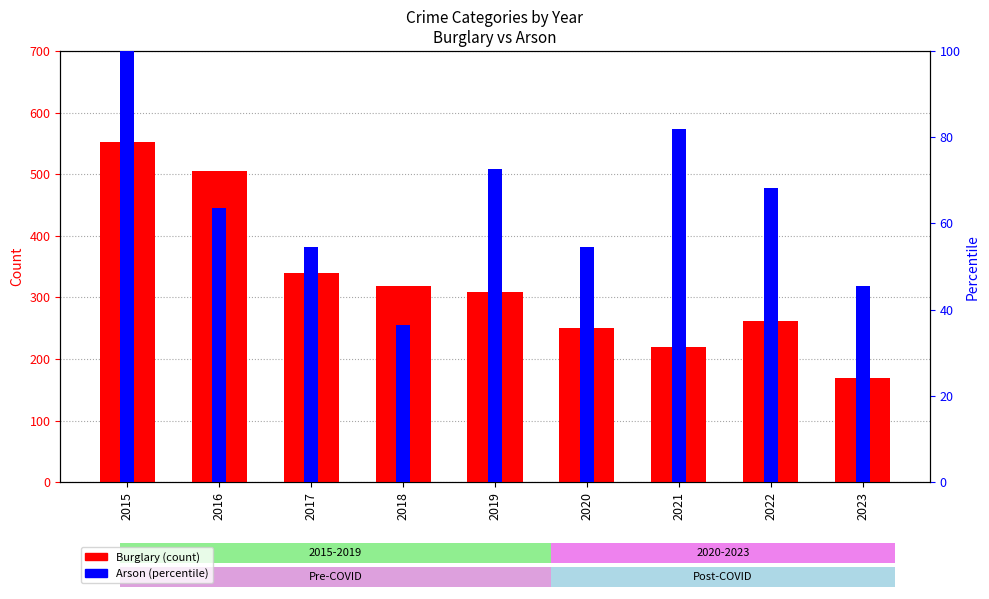

Rank the series by their maximum value, from lowest to highest.

Arson (percentile), Burglary (count)